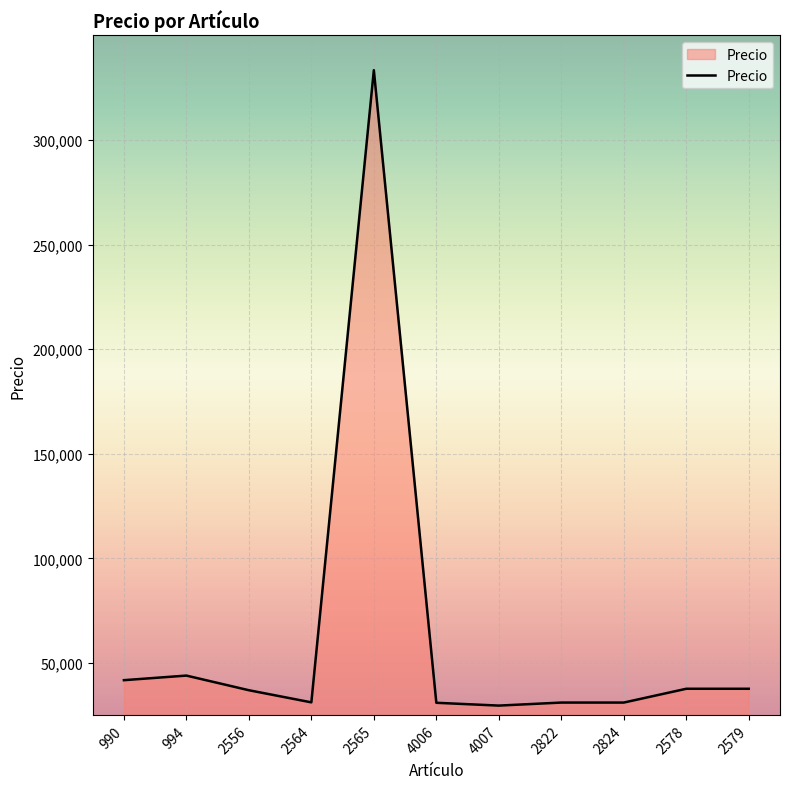

What is the difference between the maximum and minimum values?

303678